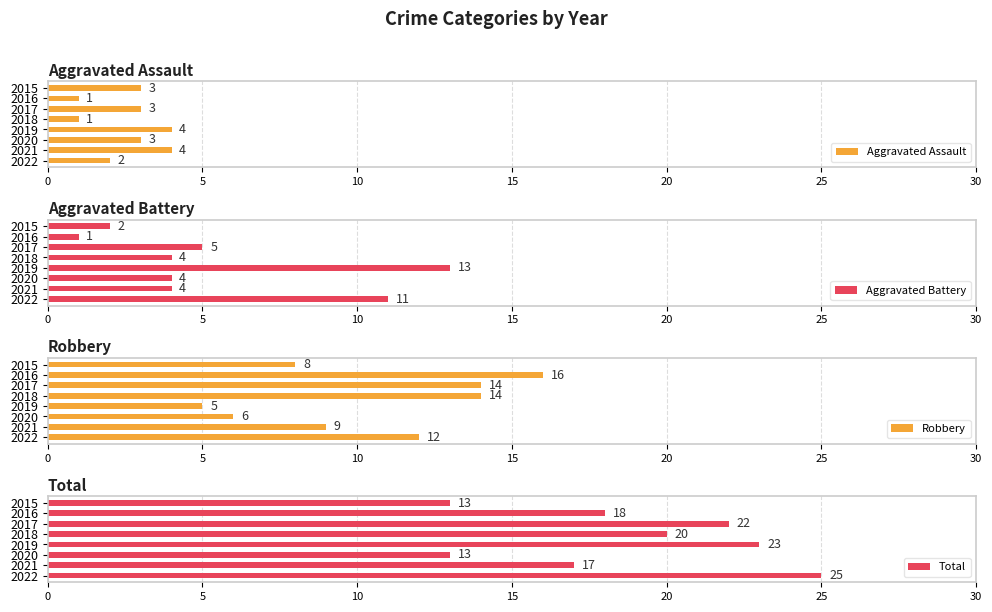

The Total series shows 25 at 2022. True or false?

True